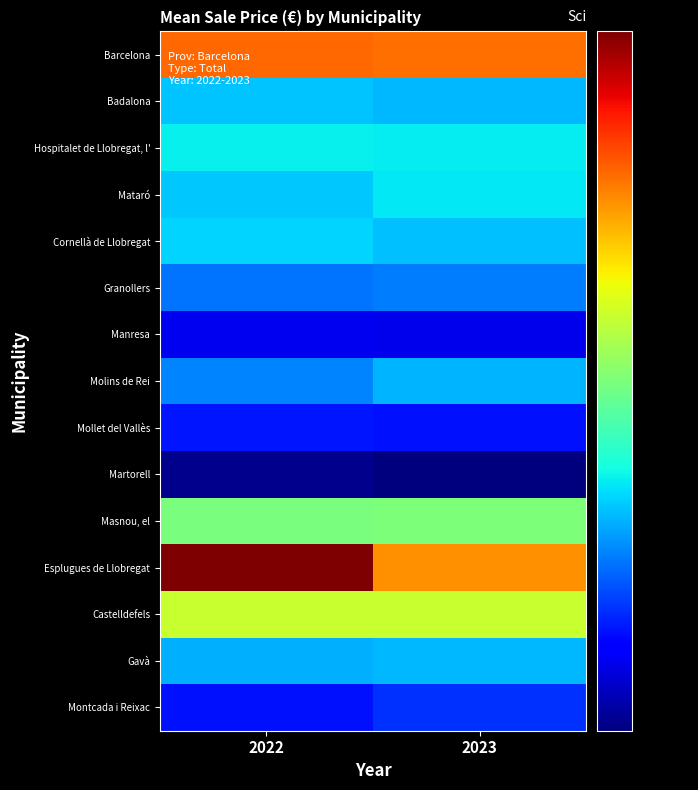

List the series in order of their peak value, lowest first.

Martorell, Manresa, Mollet del Vallès, Montcada i Reixac, Granollers, Molins de Rei, Gavà, Badalona, Cornellà de Llobregat, Mataró, Hospitalet de Llobregat, l', Masnou, el, Castelldefels, Barcelona, Esplugues de Llobregat